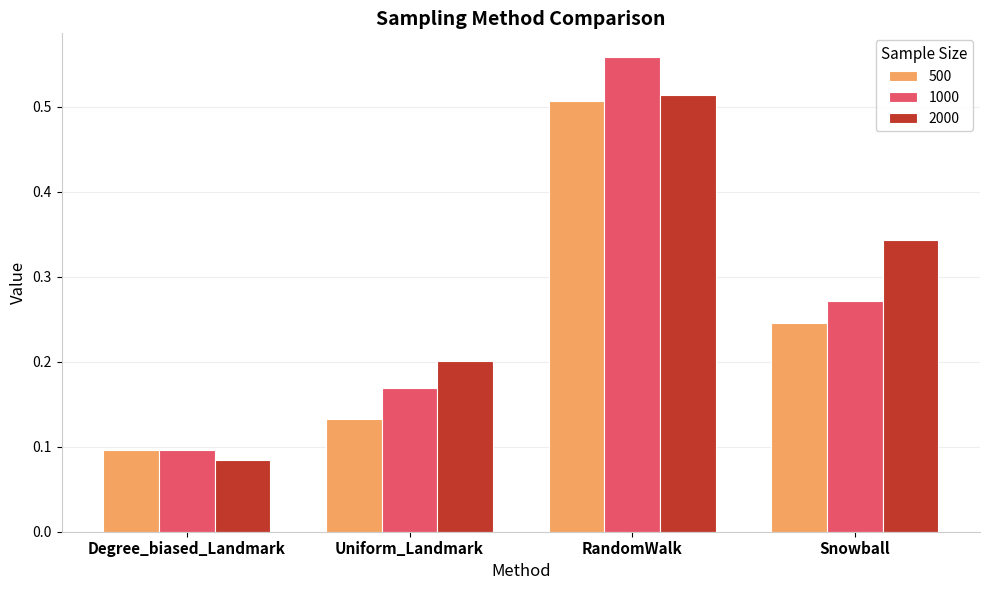

Which series has the largest total across all categories?

2000